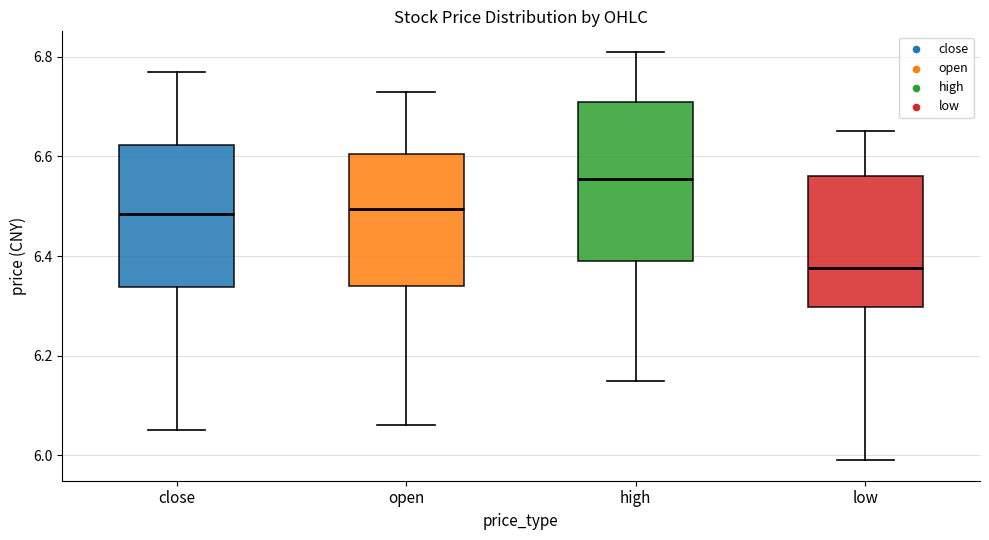

Which box has the lowest median line?

low